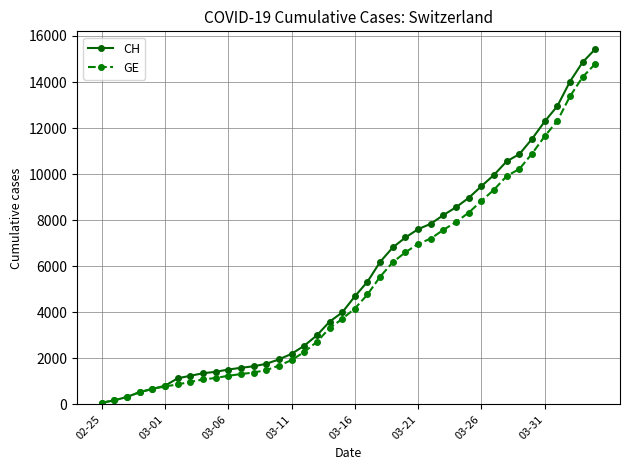

Which series has the largest range (max minus min)?

CH